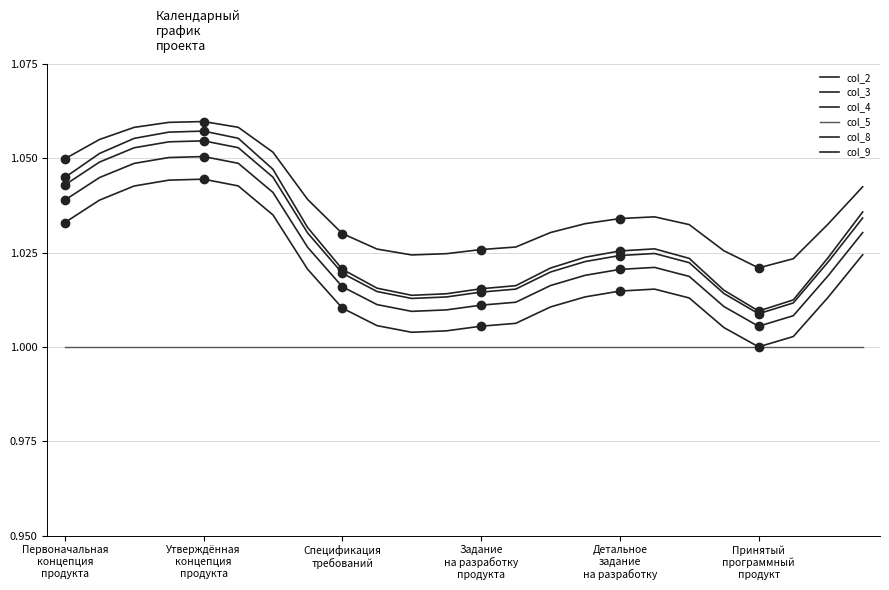

What is the lowest value of the col_4 series?

1.0